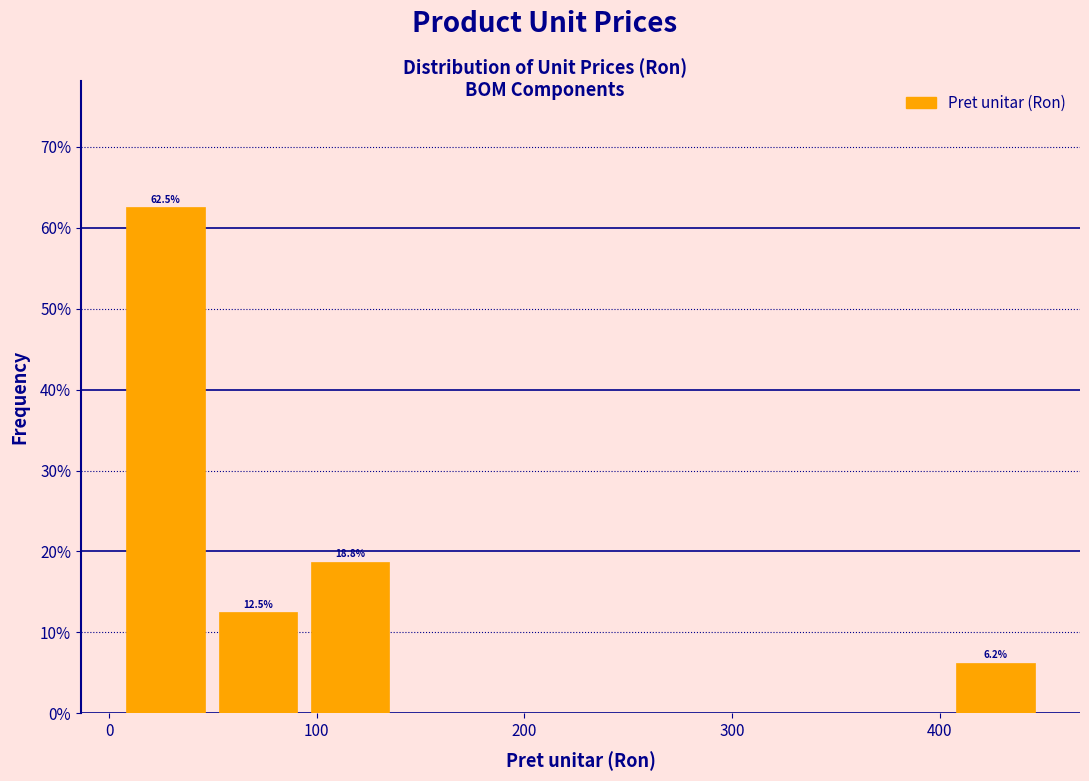

Which range on the x-axis has the tallest bar?

10 to 50